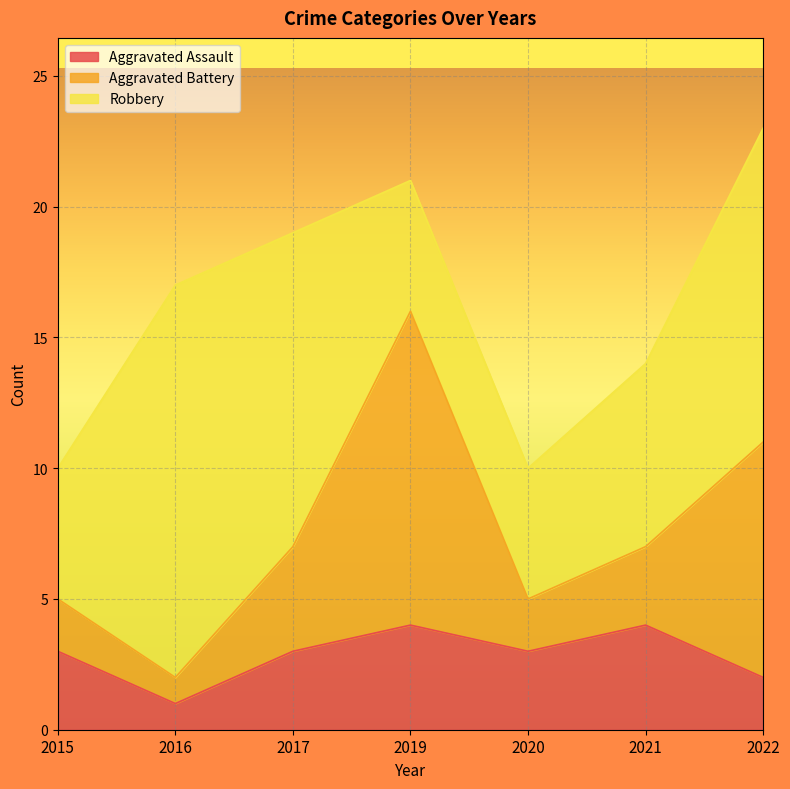

How many times do Aggravated Battery and Aggravated Assault cross each other?

2